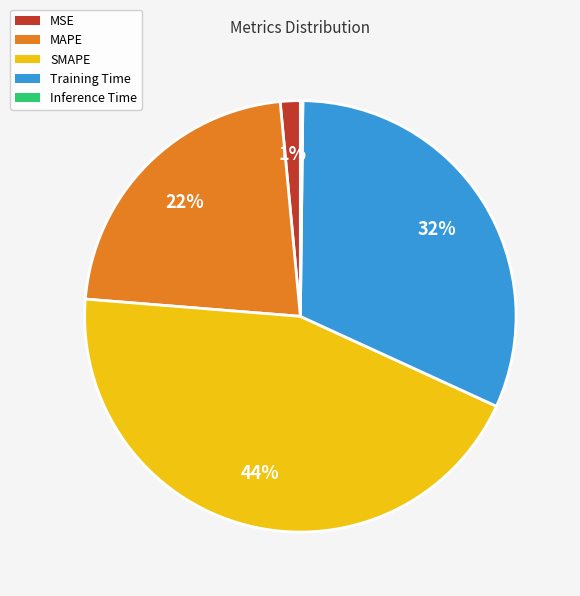

To the nearest percent, what percentage of the pie is SMAPE?

44%